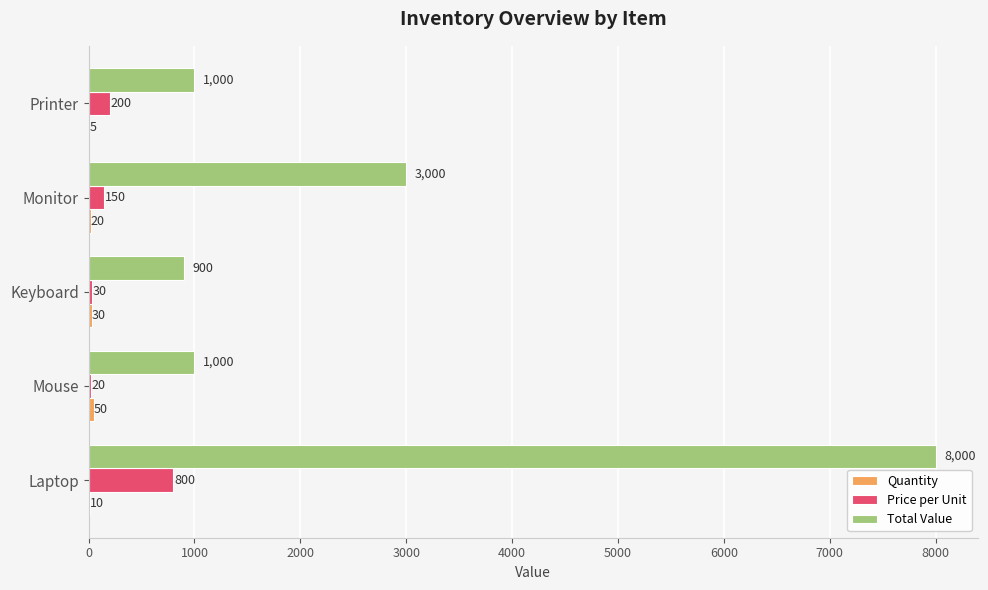

Between Mouse and Monitor, which series saw the biggest shift?

Total Value